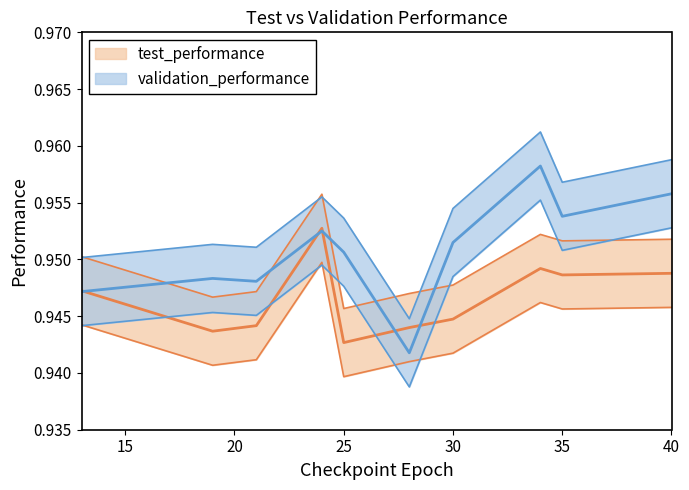

How many interior local peaks does the validation_performance series have?

2